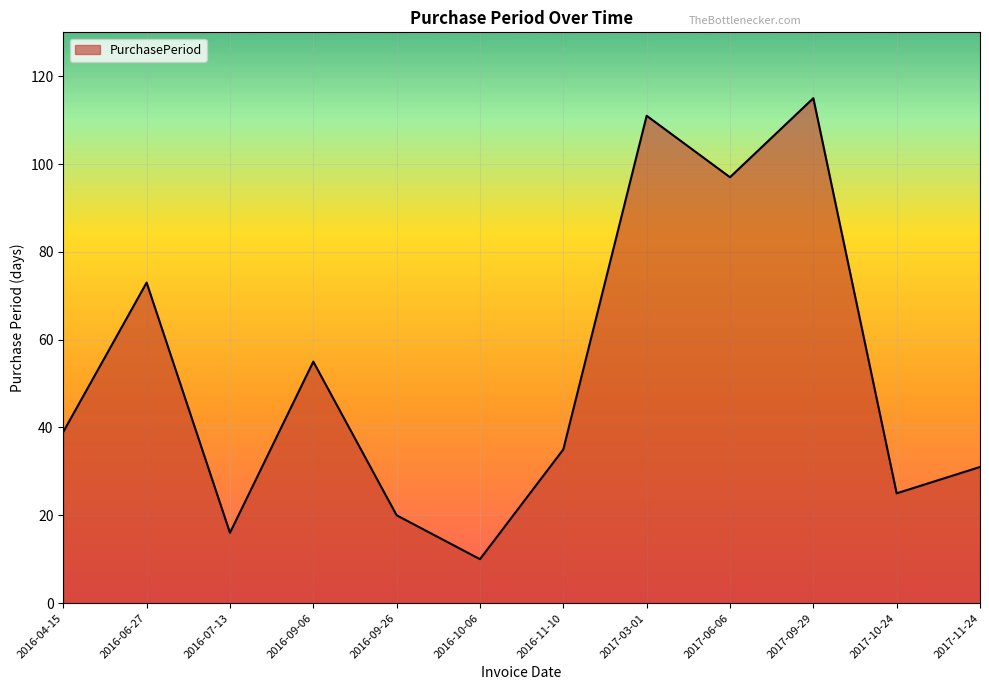

Reading right to left, what are all the values shown in this chart?

31	25	115	97	111	35	10	20	55	16	73	39